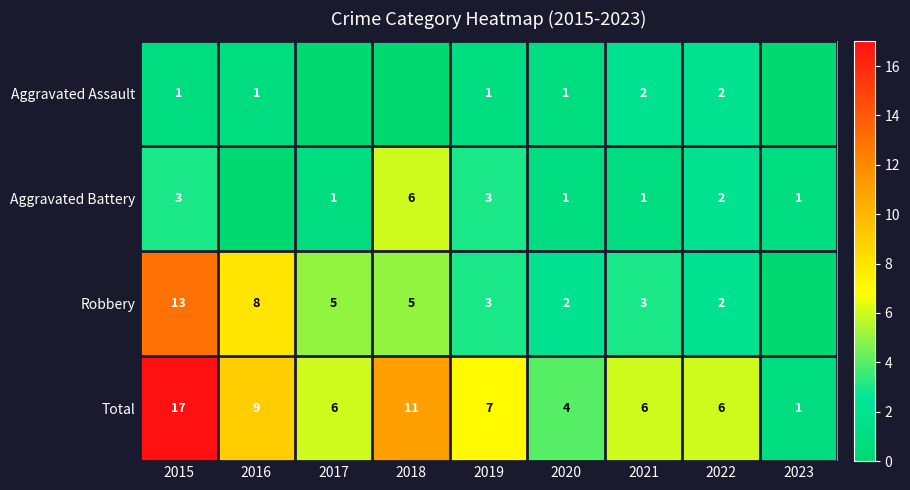

Is it true that Aggravated Assault equals 2 at 2021?

True